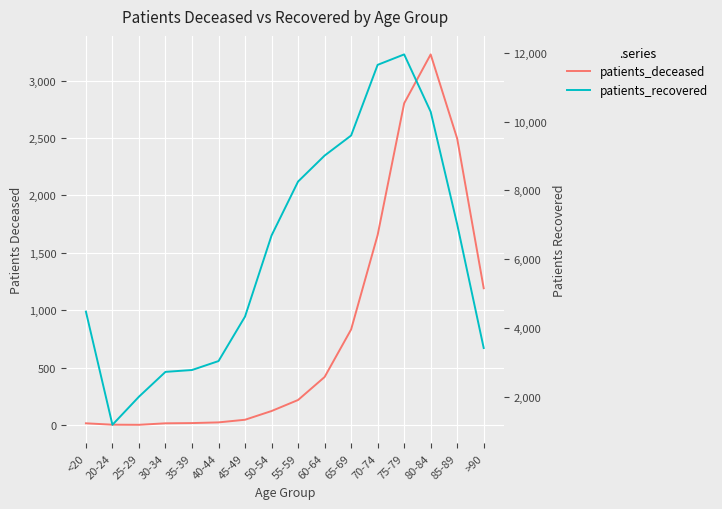

Reading left to right, list all the values displayed in this chart.

patients_deceased: <20=16	20-24=4	25-29=3	30-34=16	35-39=18	40-44=24	45-49=47	50-54=123	55-59=219	60-64=419	65-69=833	70-74=1655	75-79=2802	80-84=3228	85-89=2495	>90=1192
patients_recovered: <20=4473	20-24=1180	25-29=1998	30-34=2720	35-39=2774	40-44=3034	45-49=4329	50-54=6688	55-59=8257	60-64=9012	65-69=9596	70-74=11652	75-79=11956	80-84=10289	85-89=7013	>90=3414